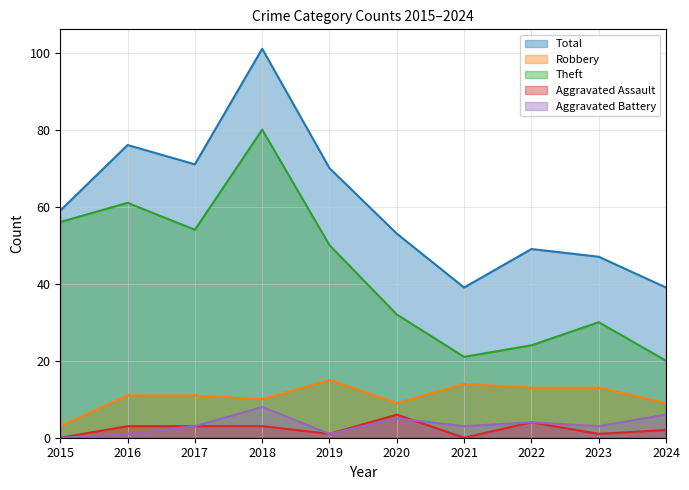

True or false: Aggravated Assault and Theft intersect in this chart.

False